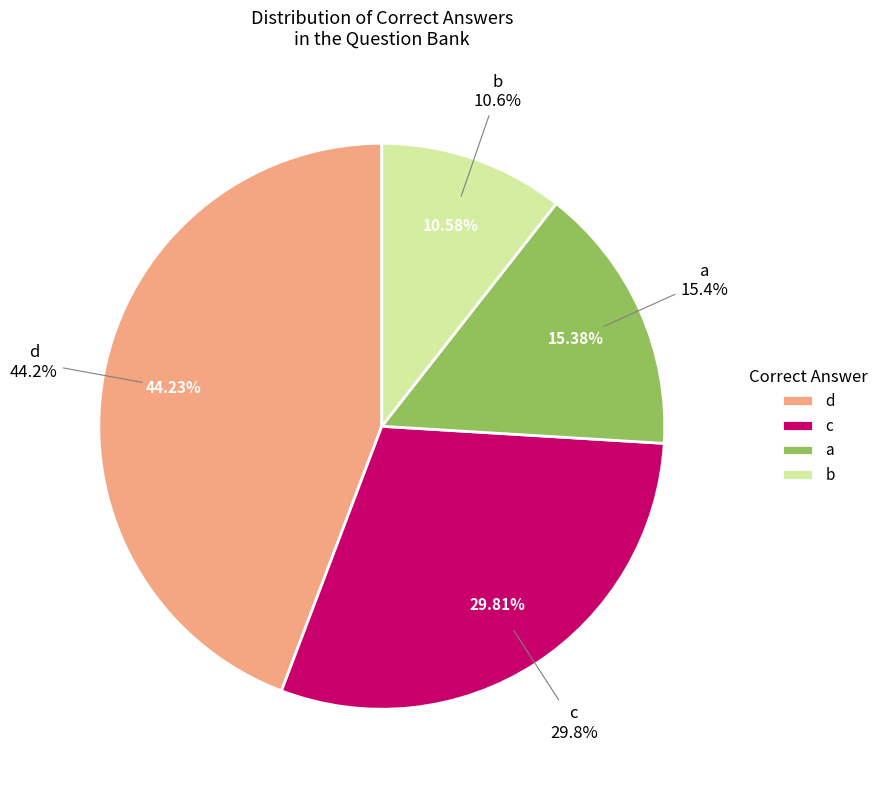

What is the largest slice in the pie chart?

d